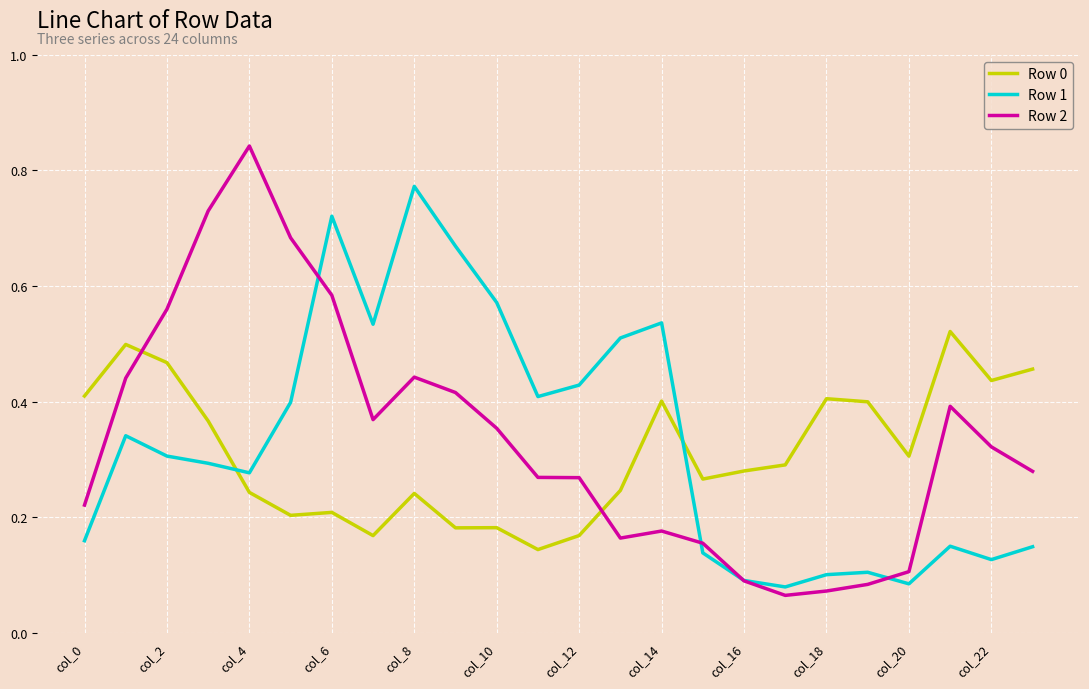

Which series has the largest range (max minus min)?

Row 2